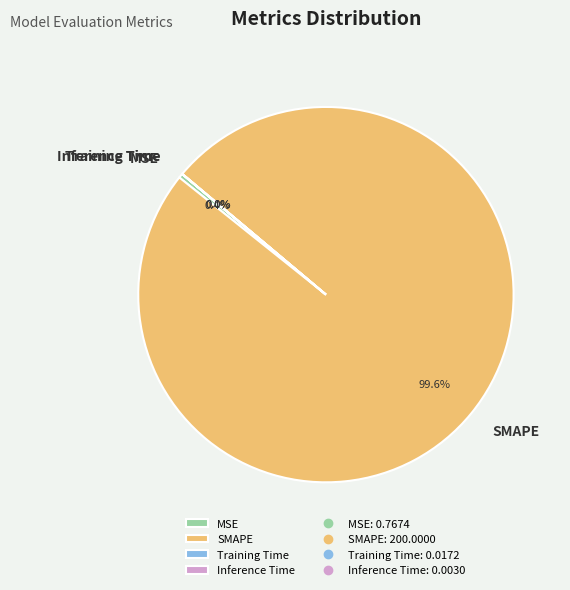

Does SMAPE account for over 50% of the chart?

Yes